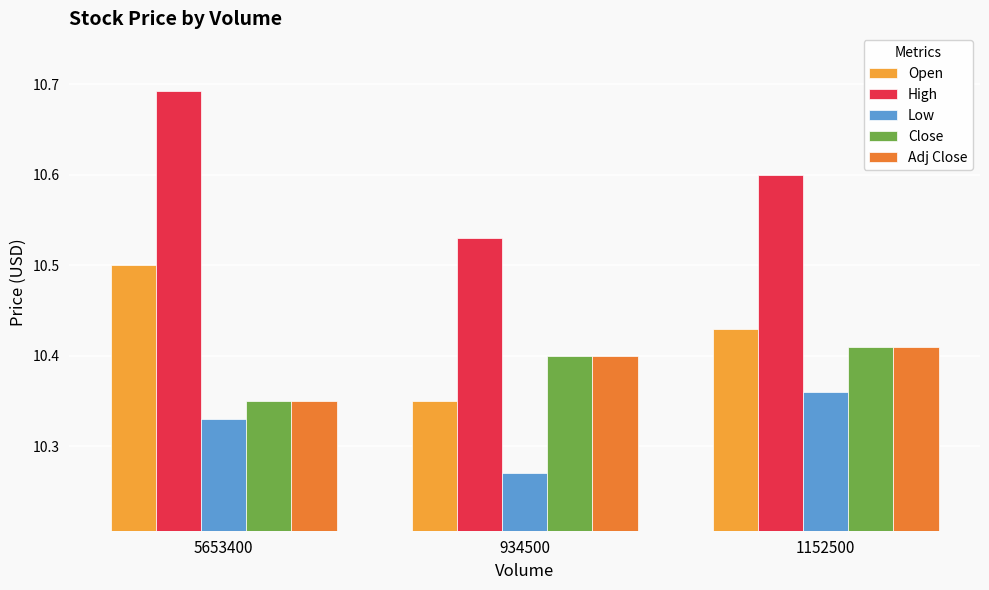

Is it true that Low equals 14.0 at 1152500?

False